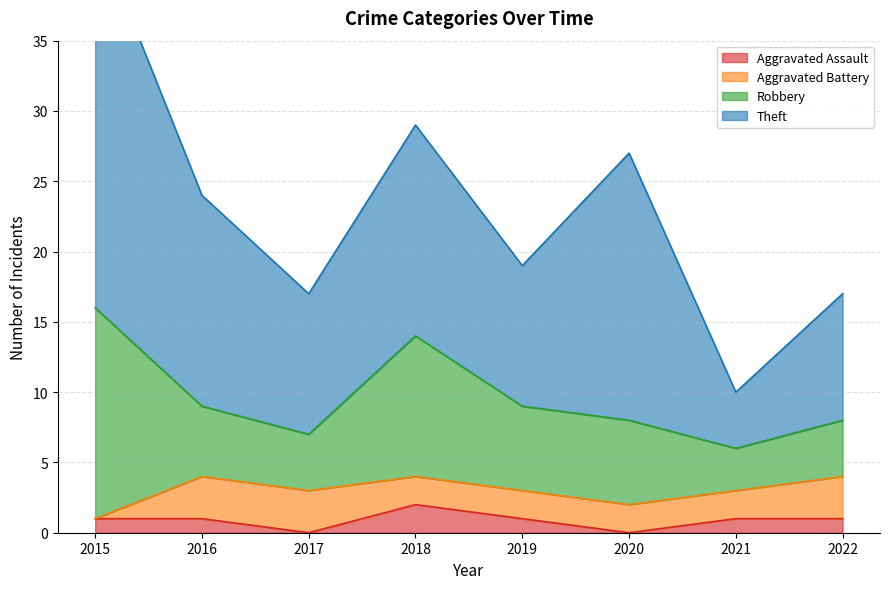

Count the number of categories in the chart.

8